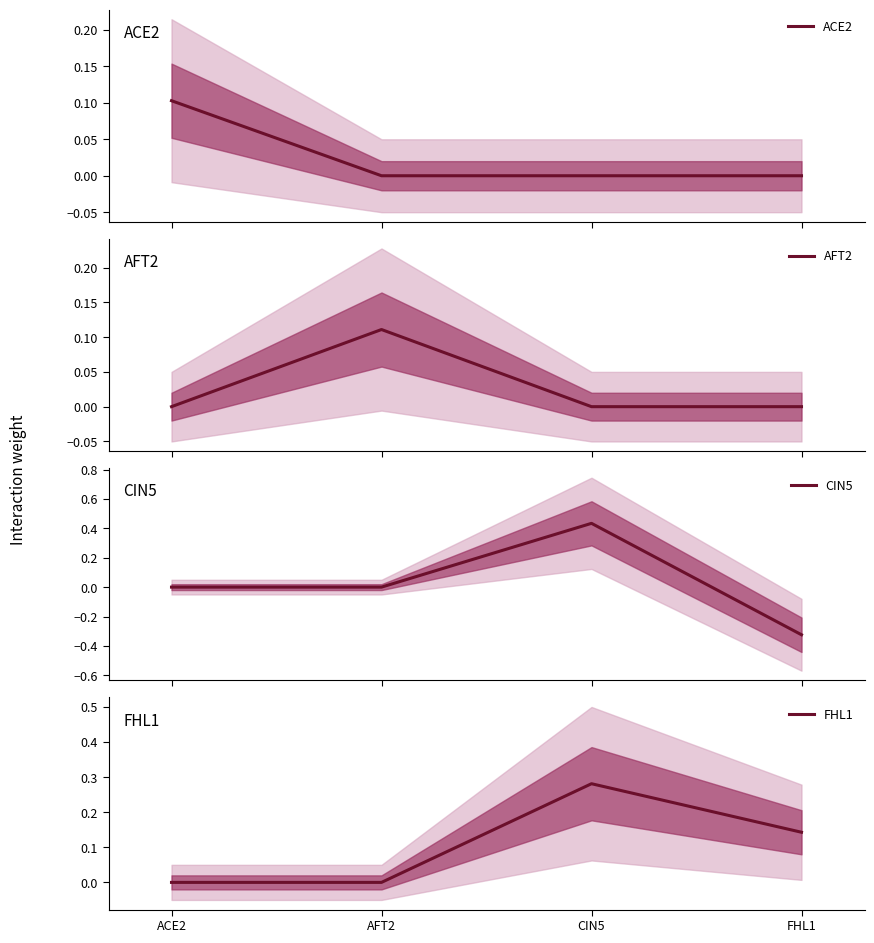

What are all the series names shown in the legend?

ACE2, AFT2, CIN5, FHL1